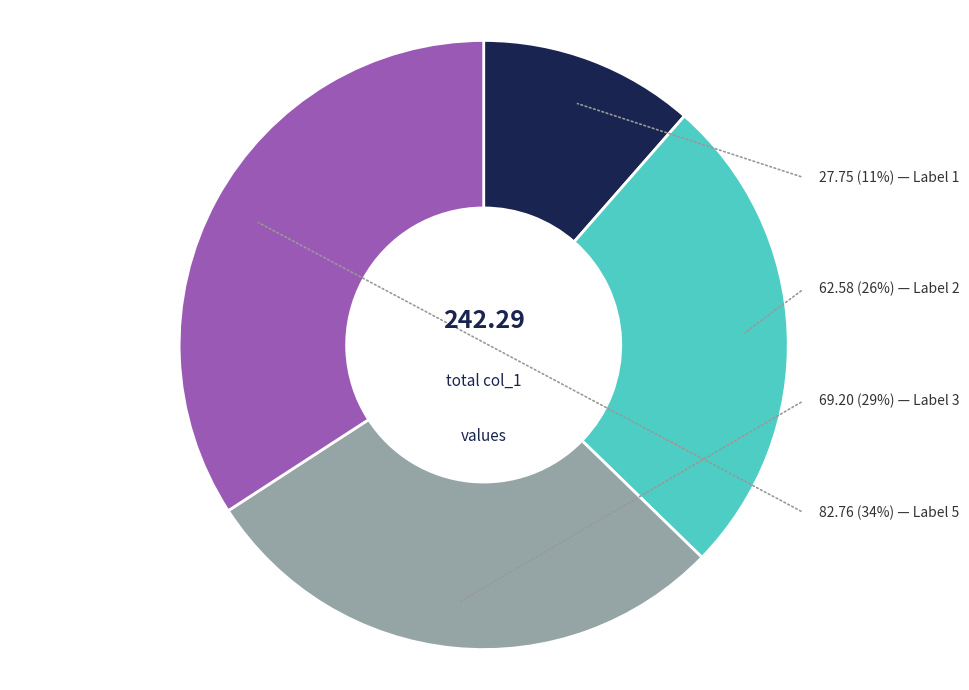

To the nearest percent, what is the difference between the largest and smallest slice percentages?

23%